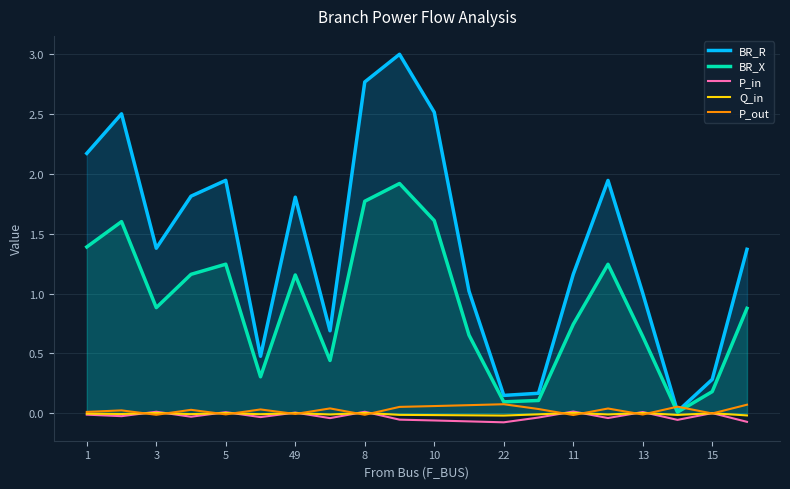

True or false: Q_in and BR_R intersect in this chart.

False